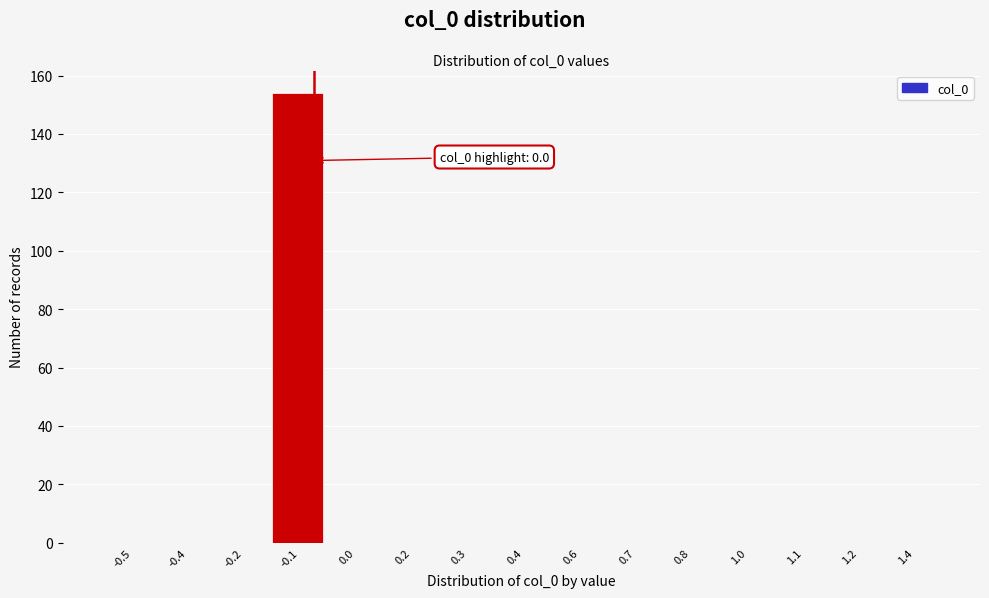

Reading right to left, list all the values displayed in this chart.

1.4=0	1.2=0	1.1=0	1.0=0	0.8=0	0.7=0	0.6=0	0.4=0	0.3=0	0.2=0	0.0=0	-0.1=154	-0.2=0	-0.4=0	-0.5=0